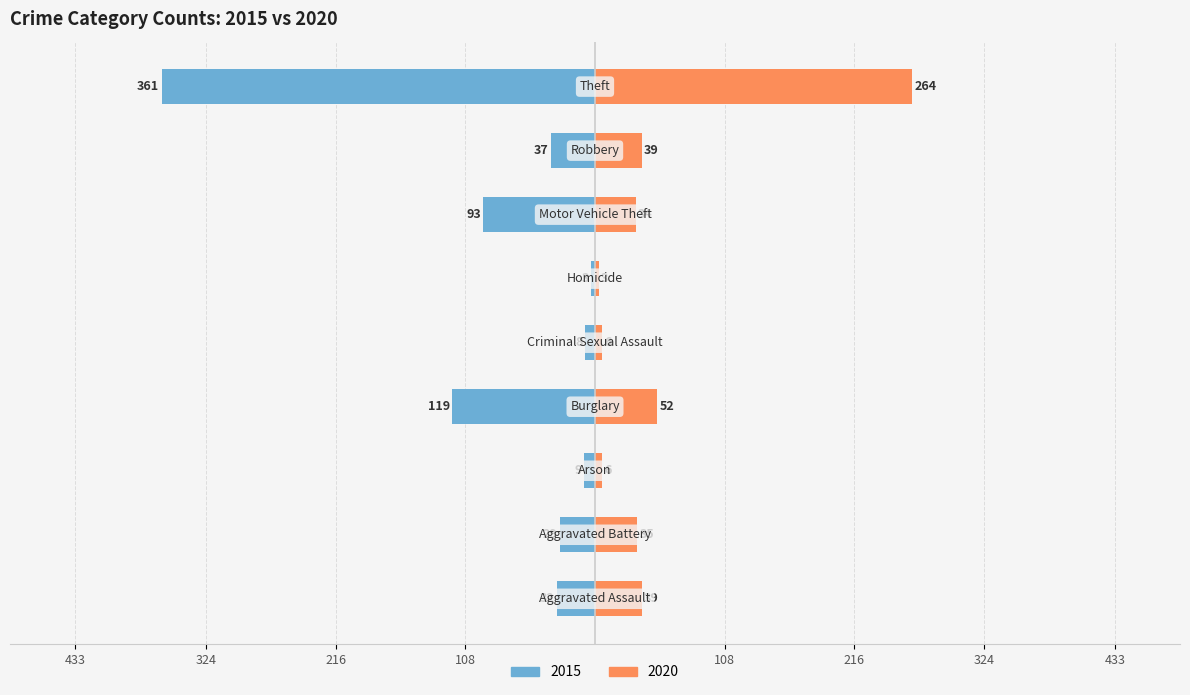

Does the chart contain any negative values?

No